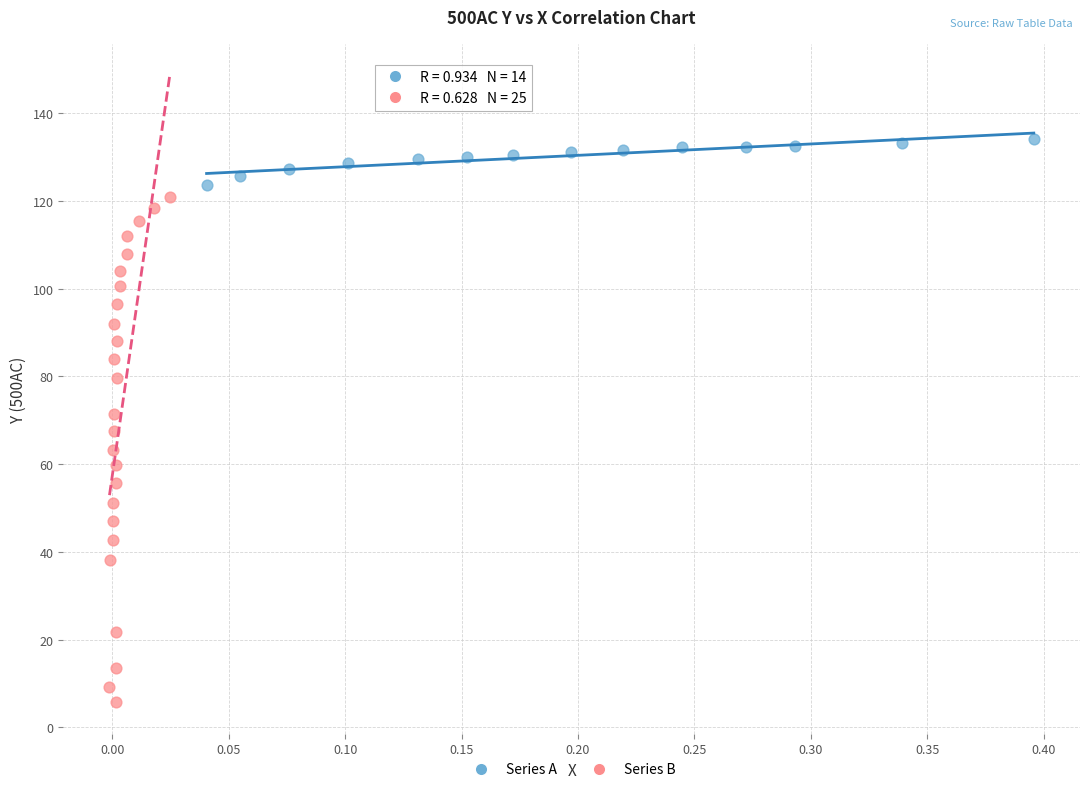

Which series reaches the minimum Y coordinate?

Series B